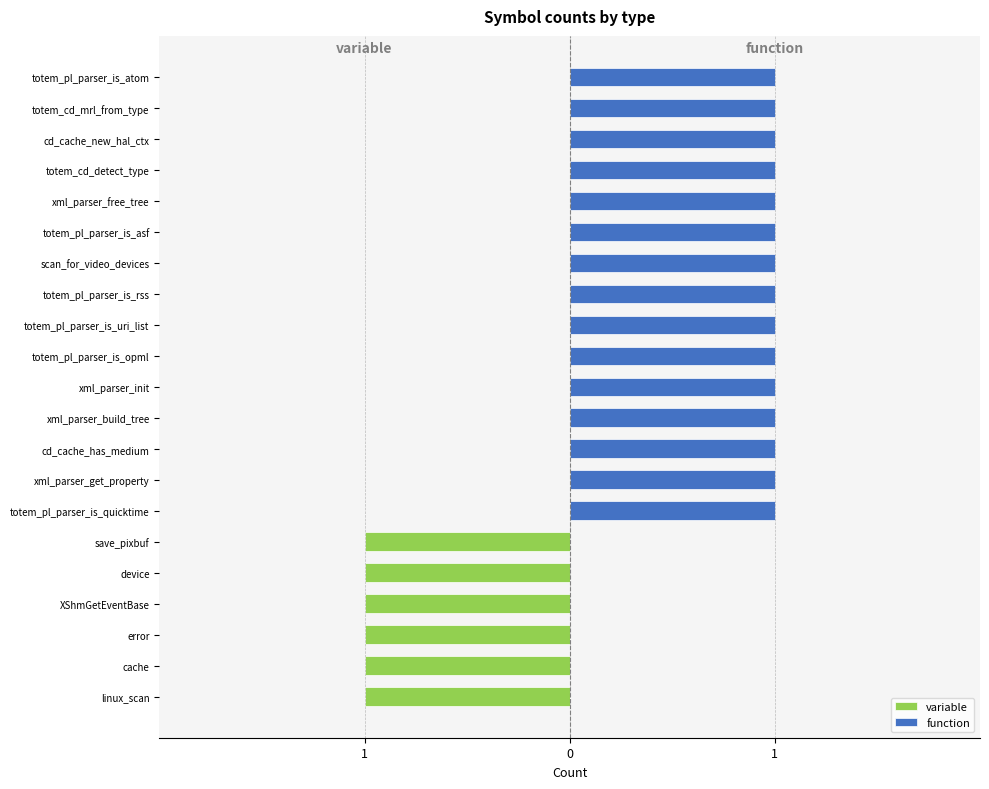

Which series has the largest total across all categories?

function